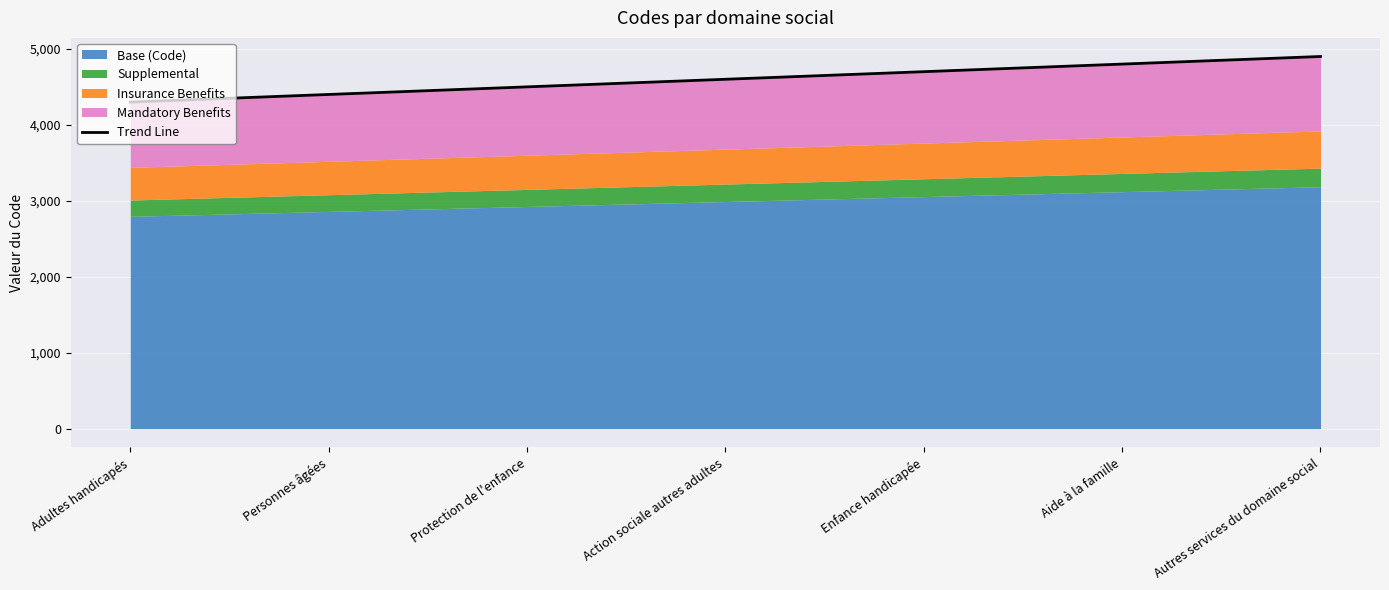

At which category does the chart reach its peak across all series?

Autres services du domaine social